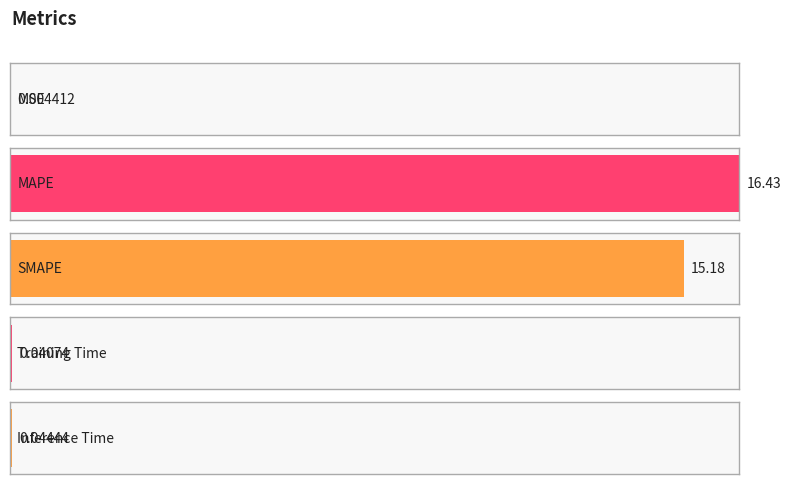

What is the label of the 5th bar from the right?

MSE